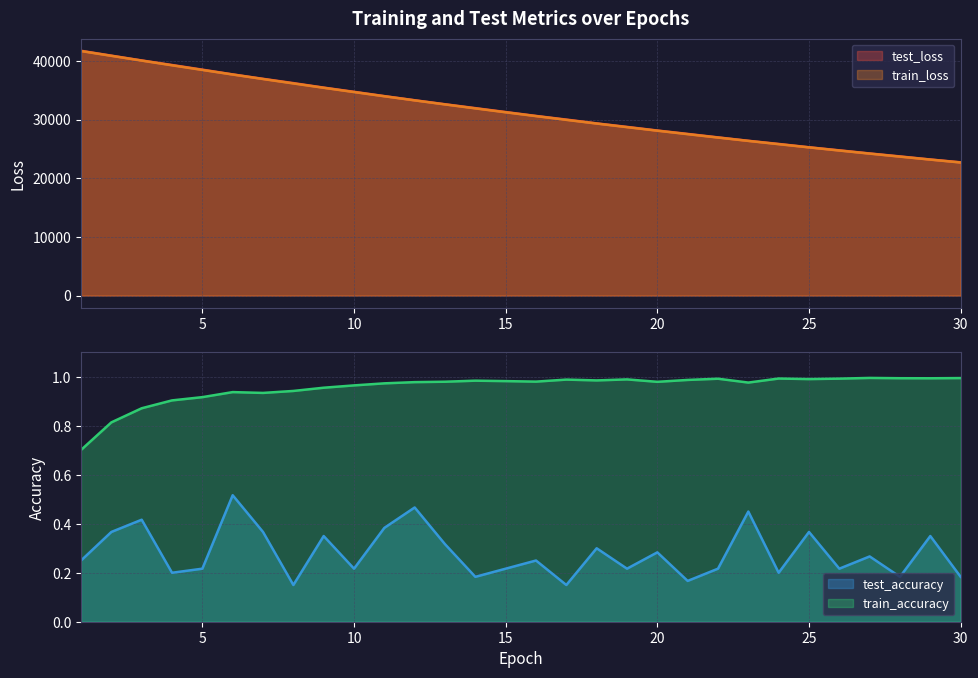

What is the total value across all series at 8?

72397.1